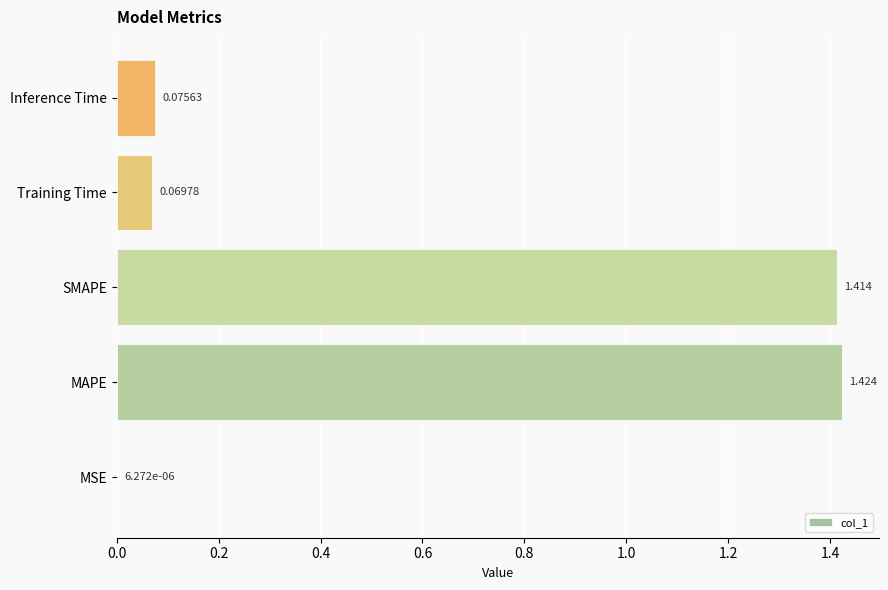

At which category does the chart reach its peak across all series?

MAPE